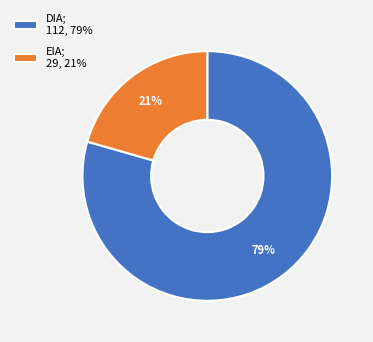

Between EIA; 29, 21% and DIA; 112, 79%, which is larger?

DIA; 112, 79%